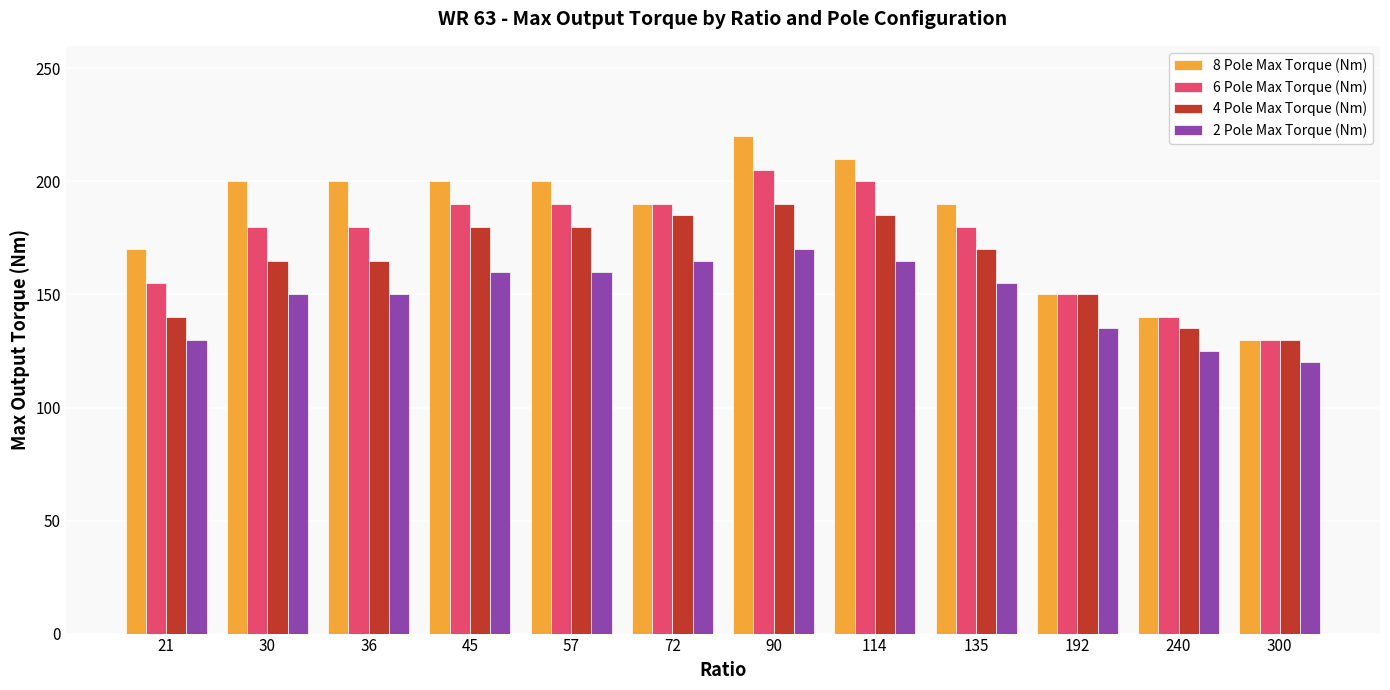

Reading right to left, extract all data points from this chart.

8 Pole Max Torque (Nm): 300=130	240=140	192=150	135=190	114=210	90=220	72=190	57=200	45=200	36=200	30=200	21=170
6 Pole Max Torque (Nm): 300=130	240=140	192=150	135=180	114=200	90=205	72=190	57=190	45=190	36=180	30=180	21=155
4 Pole Max Torque (Nm): 300=130	240=135	192=150	135=170	114=185	90=190	72=185	57=180	45=180	36=165	30=165	21=140
2 Pole Max Torque (Nm): 300=120	240=125	192=135	135=155	114=165	90=170	72=165	57=160	45=160	36=150	30=150	21=130